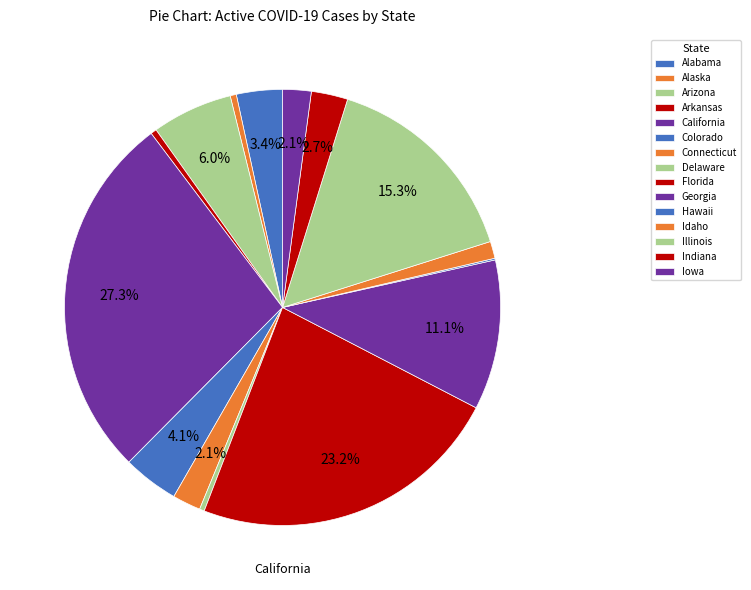

How many slices are in this pie chart?

15